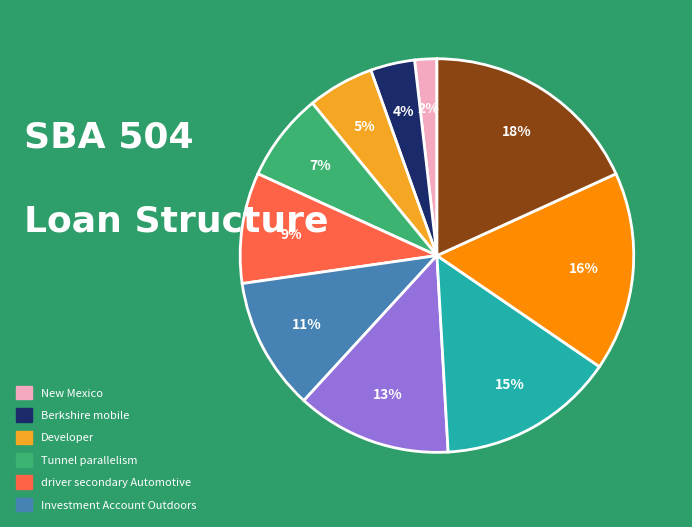

To the nearest percent, what is the average slice percentage?

10%